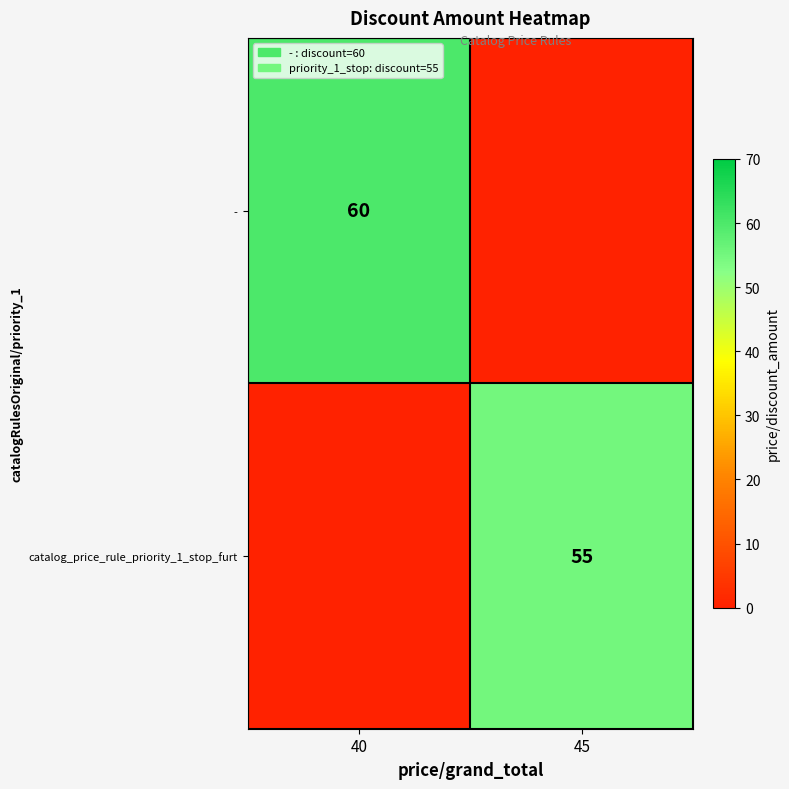

True or false: catalog_price_rule_priority_1_stop_furt has a value of 14 at 45.

False